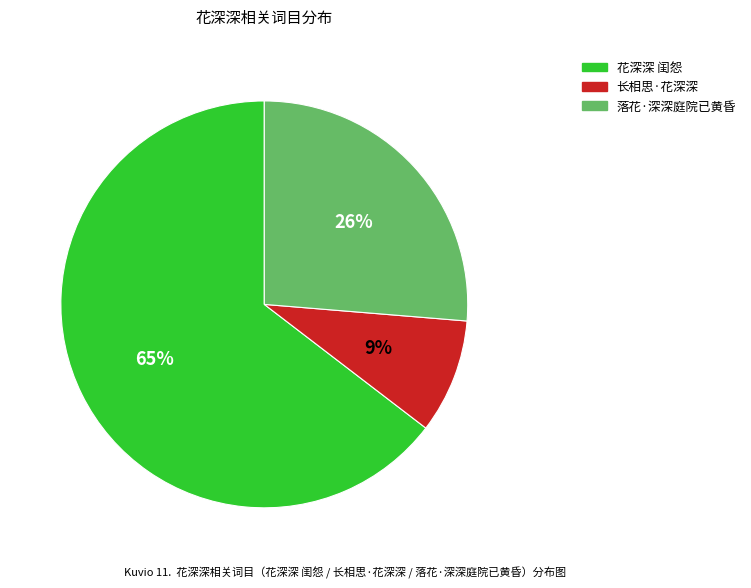

Rank the categories by value from highest to lowest.

花深深 闺怨, 落花·深深庭院已黄昏, 长相思·花深深